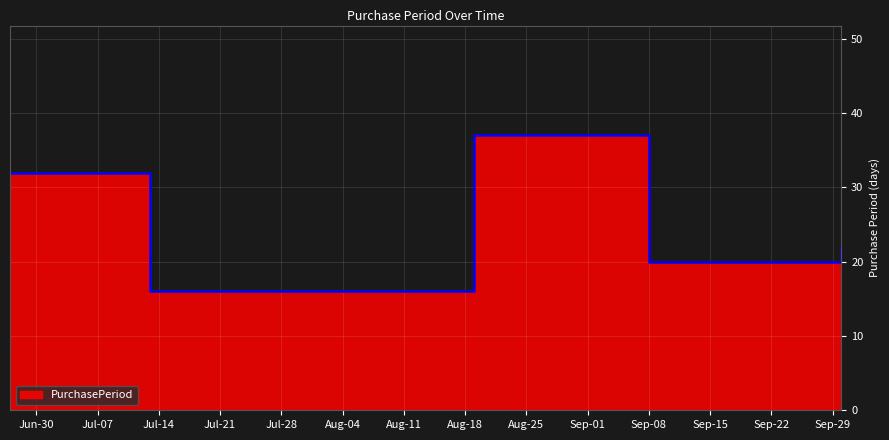

What is the average value?

25